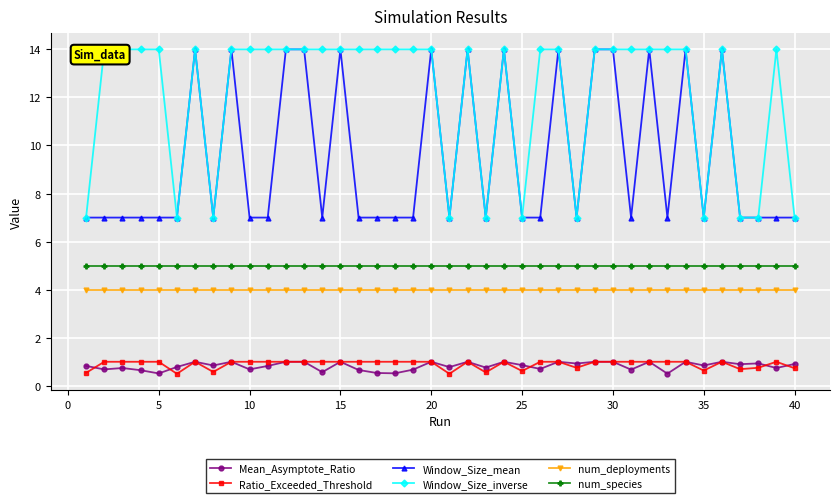

True or false: Window_Size_mean and Mean_Asymptote_Ratio cross at least once.

False